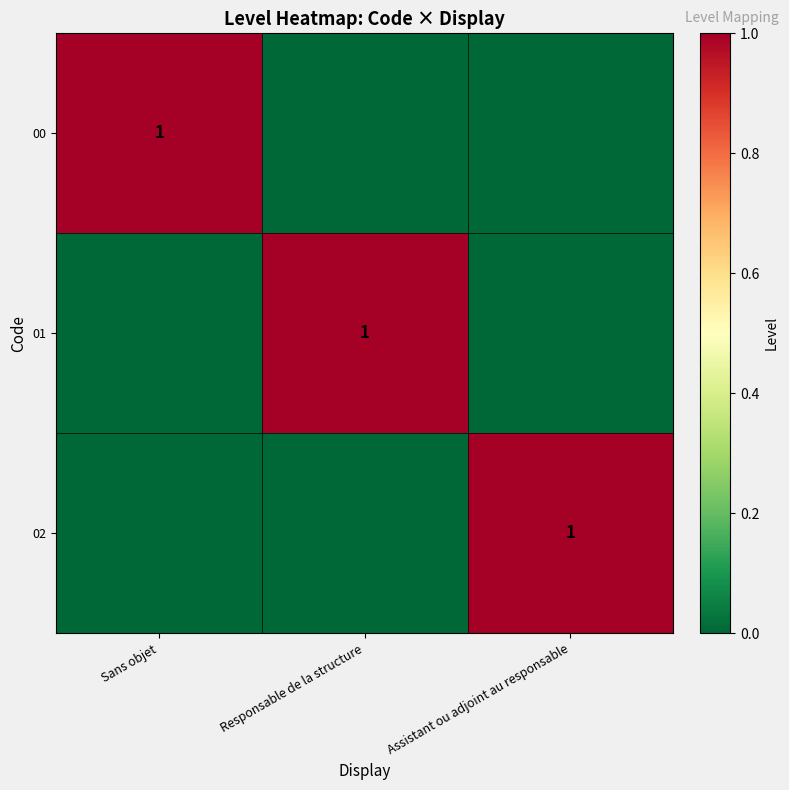

Where is 02 nearest to the value 0?

Sans objet